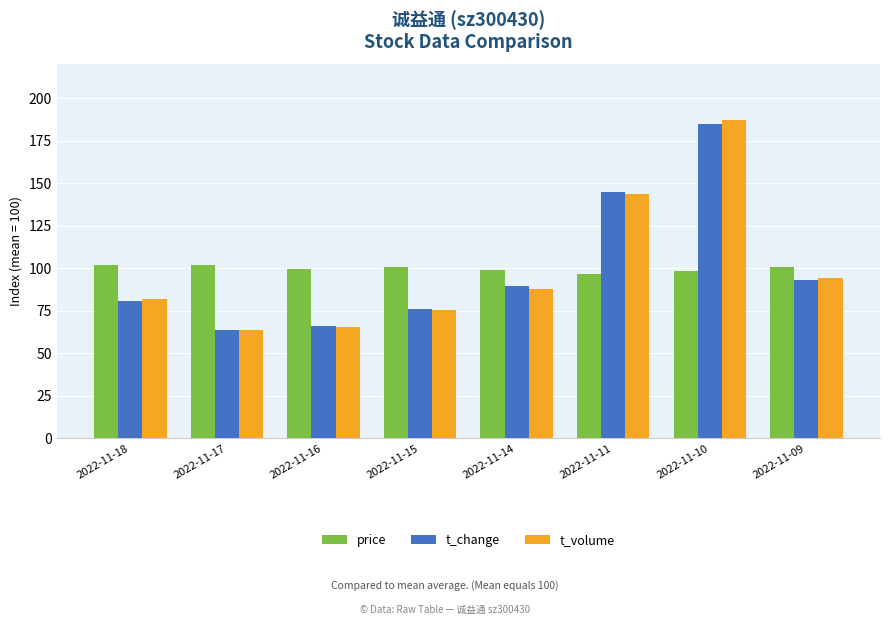

What is the difference between the t_volume values at 2022-11-15 and 2022-11-17?

11.5